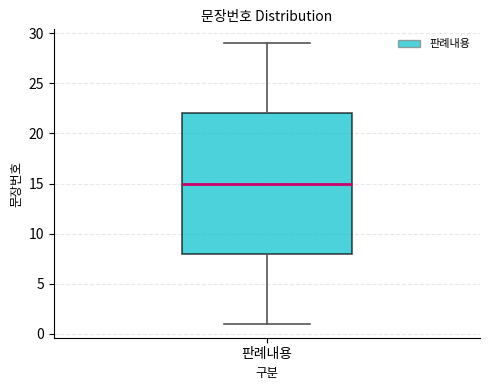

Read this box plot against the y-axis: the position of the median line, the range covered by the box, and the ends of both whiskers. The values are not printed on the chart, so give them approximately, as read against the axis.

median 15, box 8 to 22, whiskers 1 to 29